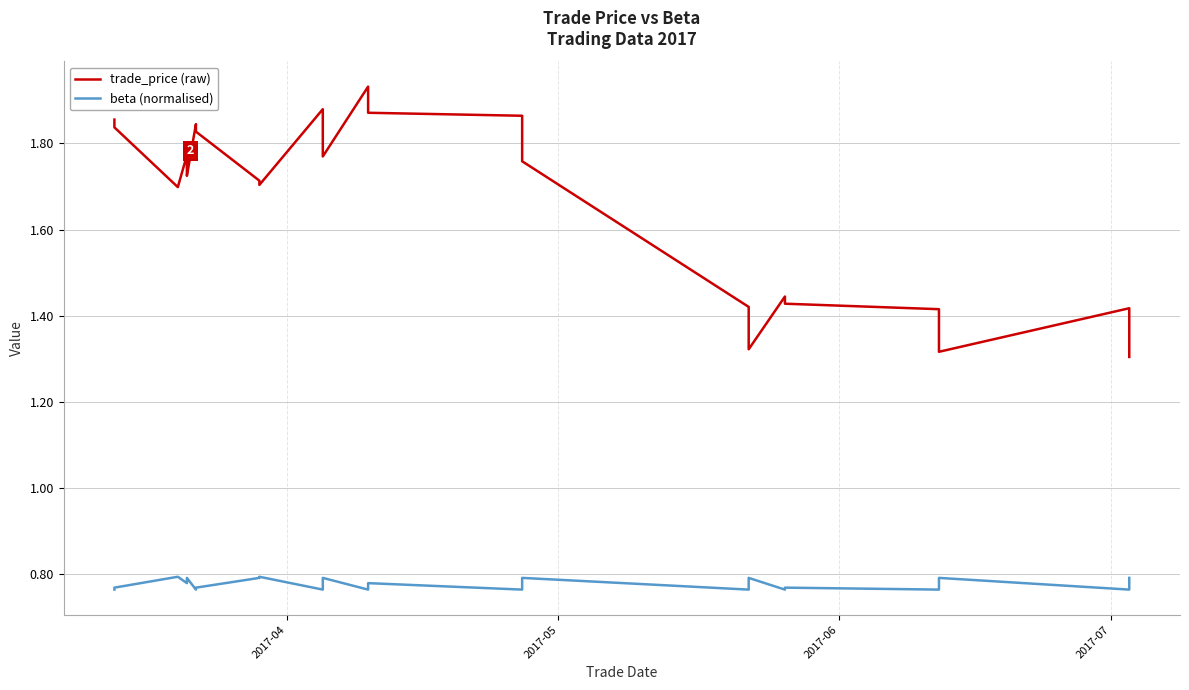

Is the value of trade_price at 25 greater than the value of beta at 21?

Yes